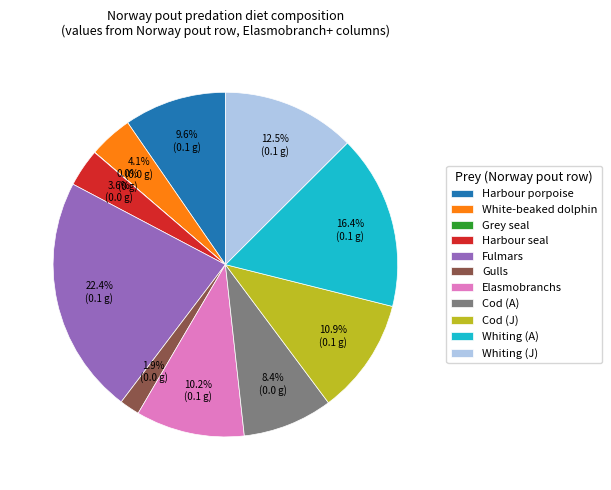

To the nearest percent, what is the combined percentage of Cod (A) and Cod (J)?

19%